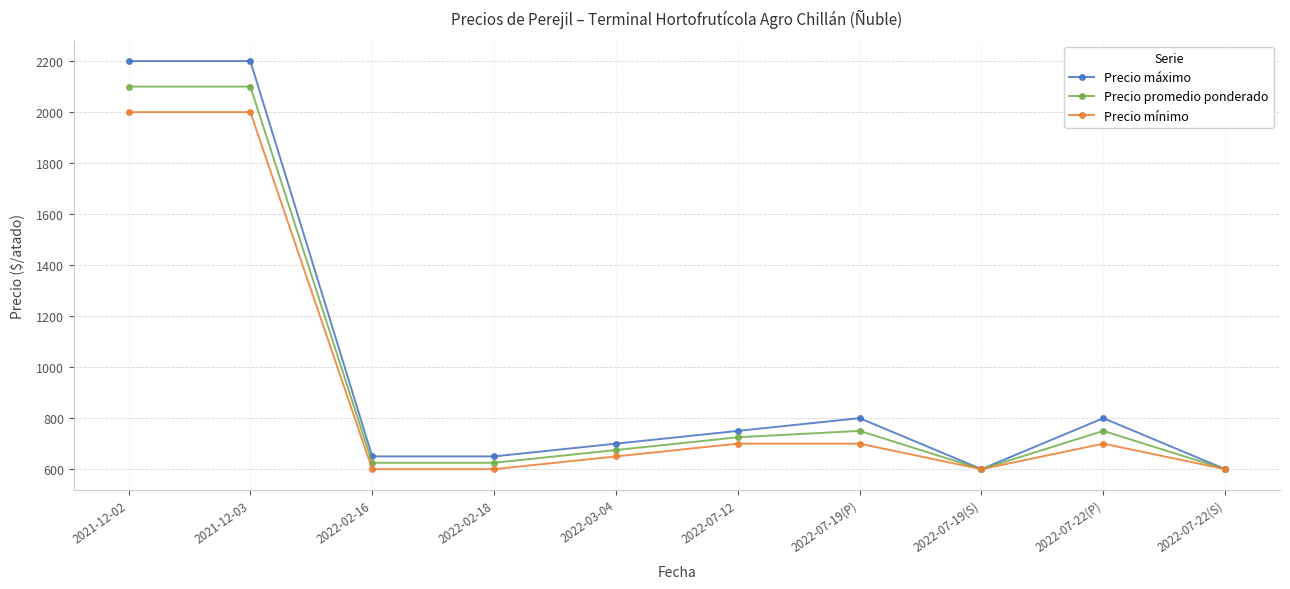

Reading right to left, transcribe all the data shown in this chart.

Precio máximo: 2022-07-22(S)=600	2022-07-22(P)=800	2022-07-19(S)=600	2022-07-19(P)=800	2022-07-12=750	2022-03-04=700	2022-02-18=650	2022-02-16=650	2021-12-03=2200	2021-12-02=2200
Precio promedio ponderado: 2022-07-22(S)=600	2022-07-22(P)=750	2022-07-19(S)=600	2022-07-19(P)=750	2022-07-12=725	2022-03-04=675	2022-02-18=625	2022-02-16=625	2021-12-03=2100	2021-12-02=2100
Precio mínimo: 2022-07-22(S)=600	2022-07-22(P)=700	2022-07-19(S)=600	2022-07-19(P)=700	2022-07-12=700	2022-03-04=650	2022-02-18=600	2022-02-16=600	2021-12-03=2000	2021-12-02=2000